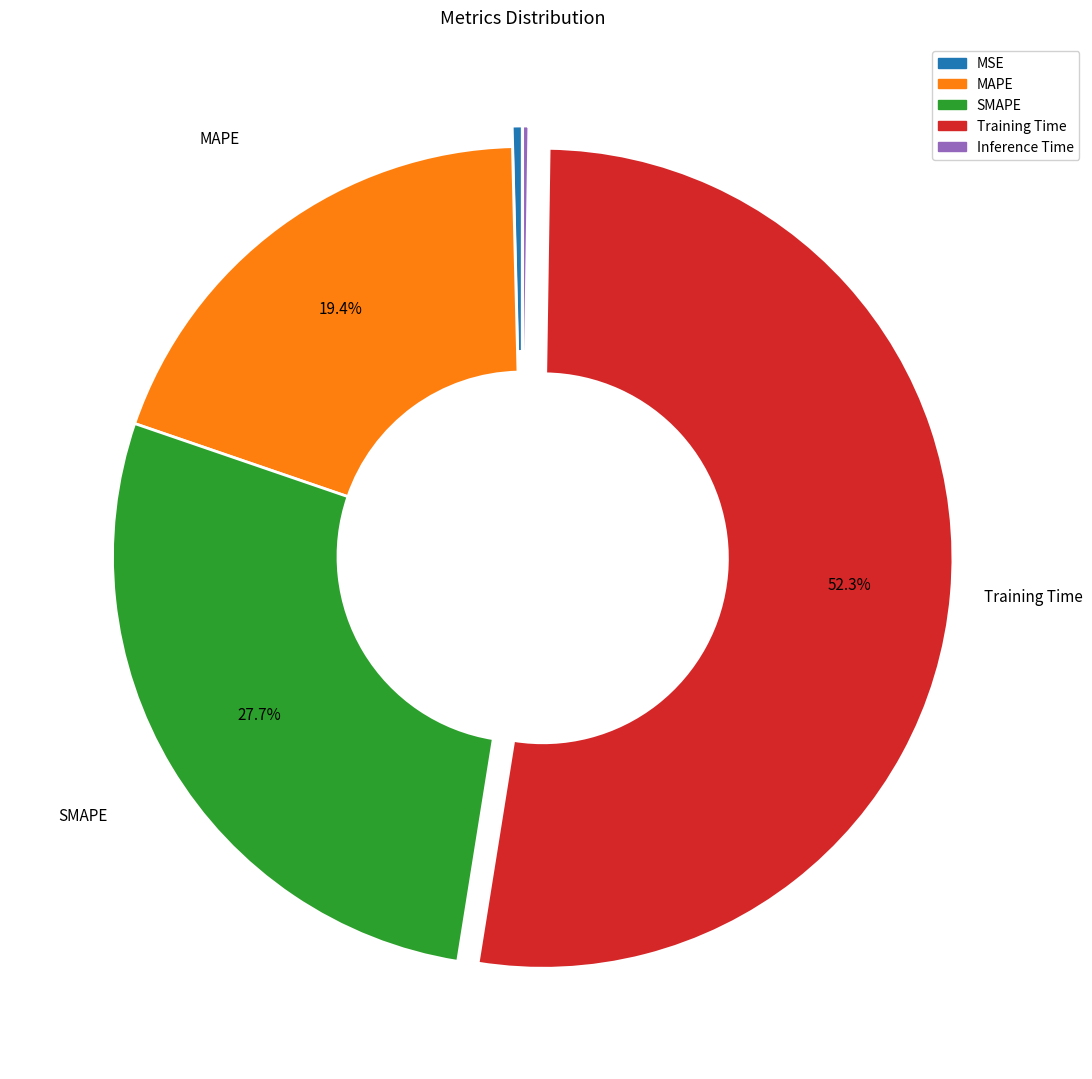

Does SMAPE represent more than half of the total?

No